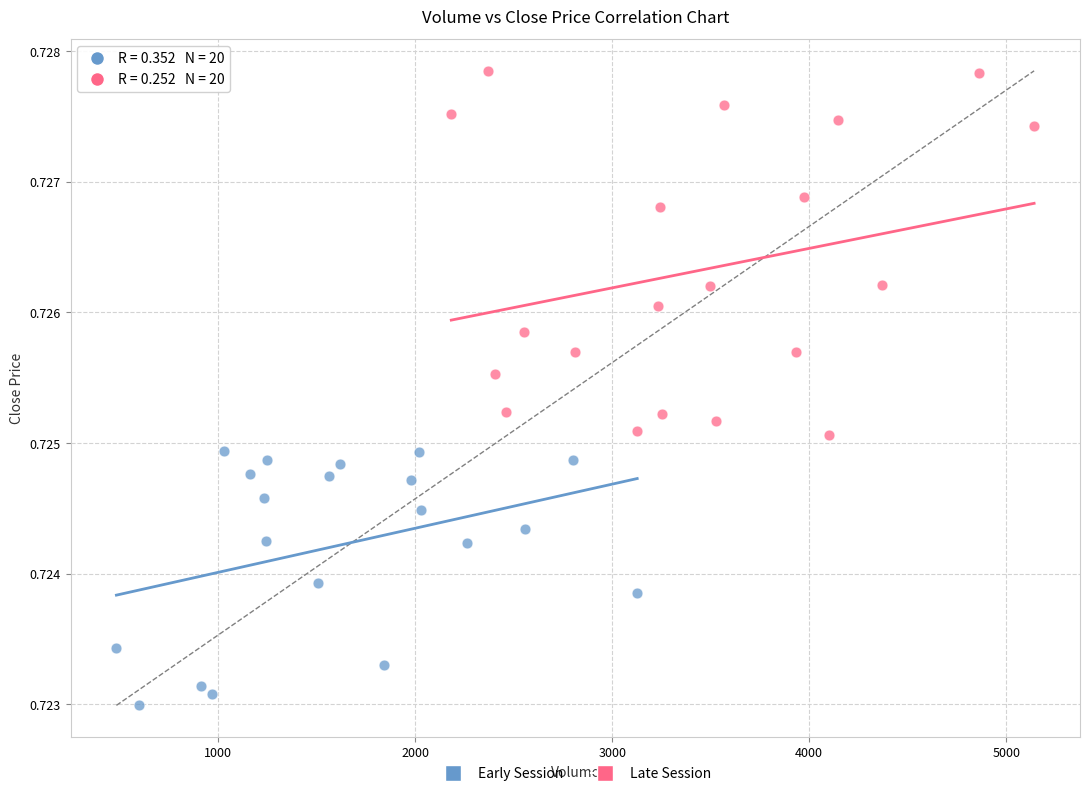

Which series has the largest Y range (max minus min)?

Late Session